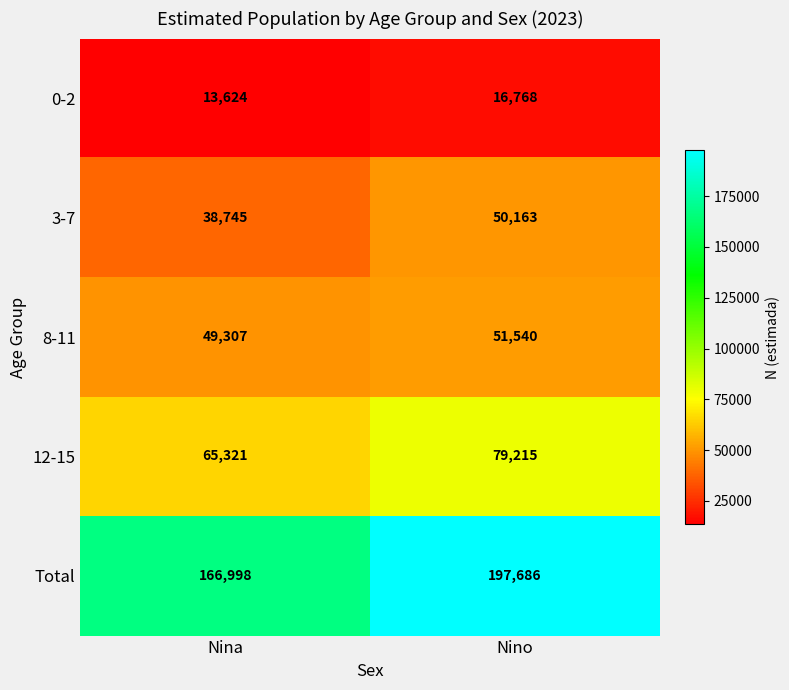

At how many categories does at least one series exceed 22761?

2